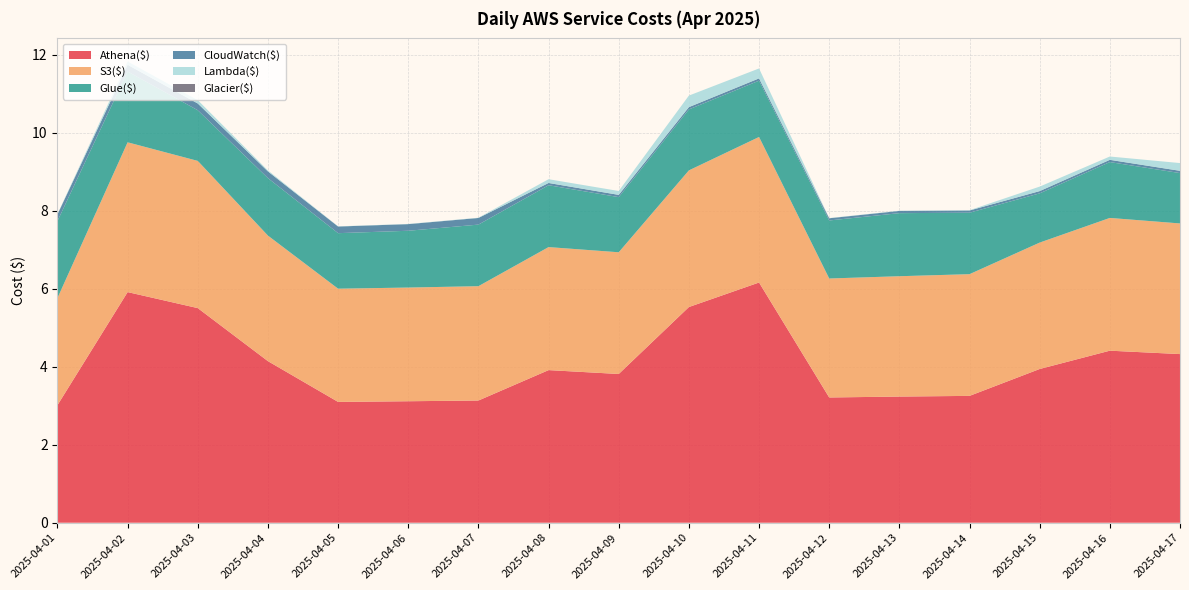

Reading left to right, extract all data points from this chart.

Athena($): 2025-04-01=3.0	2025-04-02=5.9	2025-04-03=5.5	2025-04-04=4.1	2025-04-05=3.1	2025-04-06=3.1	2025-04-07=3.1	2025-04-08=3.9	2025-04-09=3.8	2025-04-10=5.5	2025-04-11=6.2	2025-04-12=3.2	2025-04-13=3.2	2025-04-14=3.3	2025-04-15=3.9	2025-04-16=4.4	2025-04-17=4.3
S3($): 2025-04-01=2.7	2025-04-02=3.8	2025-04-03=3.8	2025-04-04=3.2	2025-04-05=2.9	2025-04-06=2.9	2025-04-07=2.9	2025-04-08=3.2	2025-04-09=3.1	2025-04-10=3.5	2025-04-11=3.7	2025-04-12=3.0	2025-04-13=3.1	2025-04-14=3.1	2025-04-15=3.2	2025-04-16=3.4	2025-04-17=3.3
Glue($): 2025-04-01=2.0	2025-04-02=1.8	2025-04-03=1.3	2025-04-04=1.5	2025-04-05=1.4	2025-04-06=1.5	2025-04-07=1.6	2025-04-08=1.6	2025-04-09=1.4	2025-04-10=1.6	2025-04-11=1.4	2025-04-12=1.5	2025-04-13=1.6	2025-04-14=1.6	2025-04-15=1.3	2025-04-16=1.4	2025-04-17=1.3
CloudWatch($): 2025-04-01=0.2	2025-04-02=0.2	2025-04-03=0.2	2025-04-04=0.2	2025-04-05=0.2	2025-04-06=0.2	2025-04-07=0.2	2025-04-08=0.1	2025-04-09=0.1	2025-04-10=0.1	2025-04-11=0.1	2025-04-12=0.1	2025-04-13=0.1	2025-04-14=0.1	2025-04-15=0.1	2025-04-16=0.1	2025-04-17=0.1
Lambda($): 2025-04-01=0.0	2025-04-02=0.1	2025-04-03=0.1	2025-04-04=0.0	2025-04-05=0.0	2025-04-06=0.0	2025-04-07=0.0	2025-04-08=0.1	2025-04-09=0.1	2025-04-10=0.3	2025-04-11=0.3	2025-04-12=0.0	2025-04-13=0.0	2025-04-14=0.0	2025-04-15=0.1	2025-04-16=0.1	2025-04-17=0.2
Glacier($): 2025-04-01=0.0	2025-04-02=0.0	2025-04-03=0.0	2025-04-04=0.0	2025-04-05=0.0	2025-04-06=0.0	2025-04-07=0.0	2025-04-08=0.0	2025-04-09=0.0	2025-04-10=0.0	2025-04-11=0.0	2025-04-12=0.0	2025-04-13=0.0	2025-04-14=0.0	2025-04-15=0.0	2025-04-16=0.0	2025-04-17=0.0